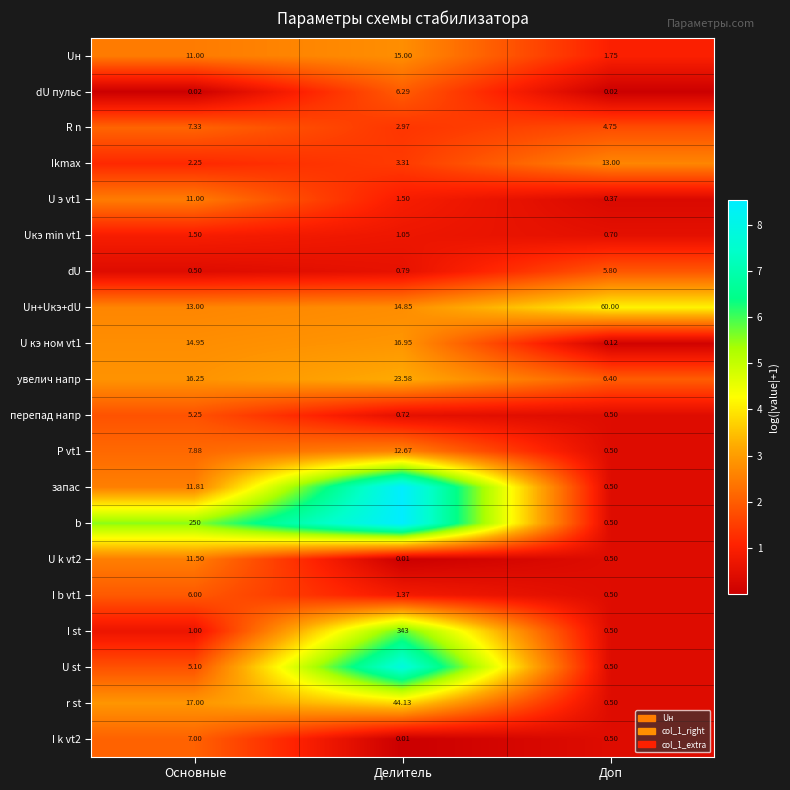

Between Основные and Доп, which series saw the biggest shift?

b